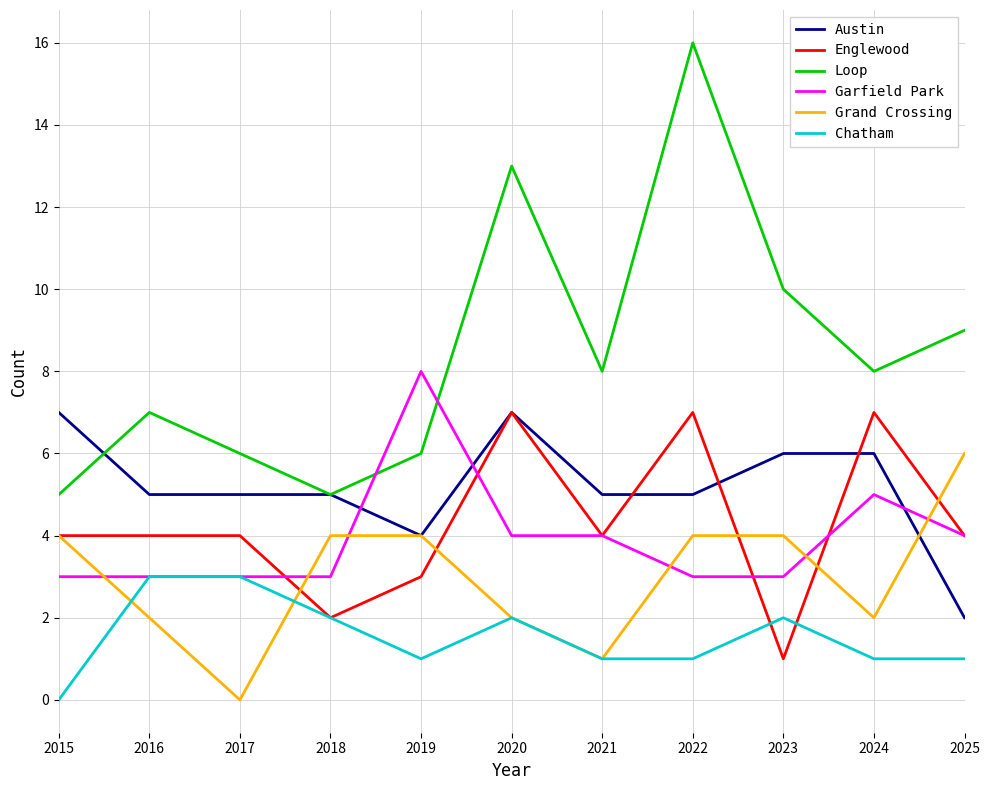

Which series has the largest total across all categories?

Loop